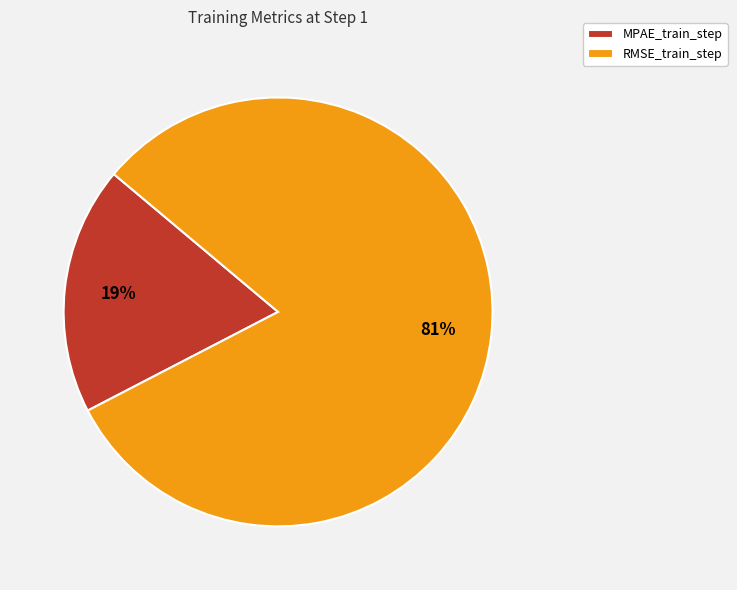

How many segments does this pie chart have?

2